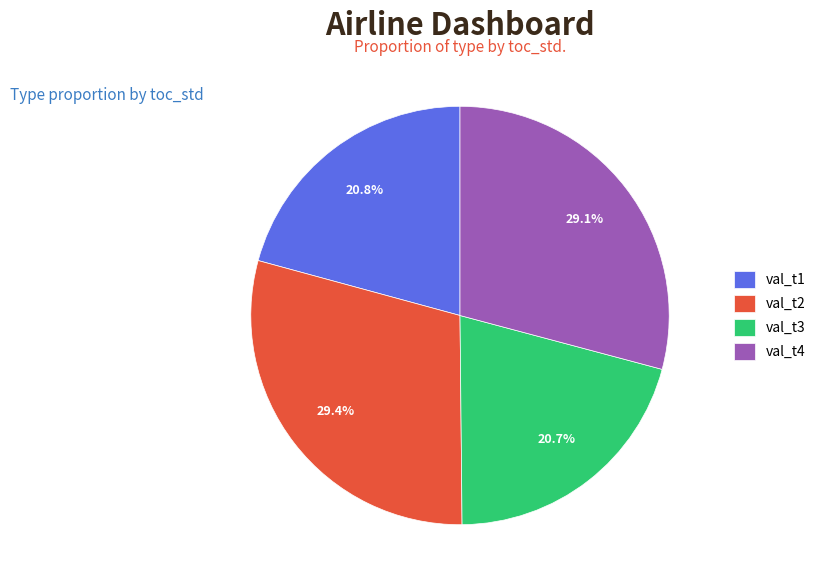

Is there any slice that represents more than half of the pie?

No